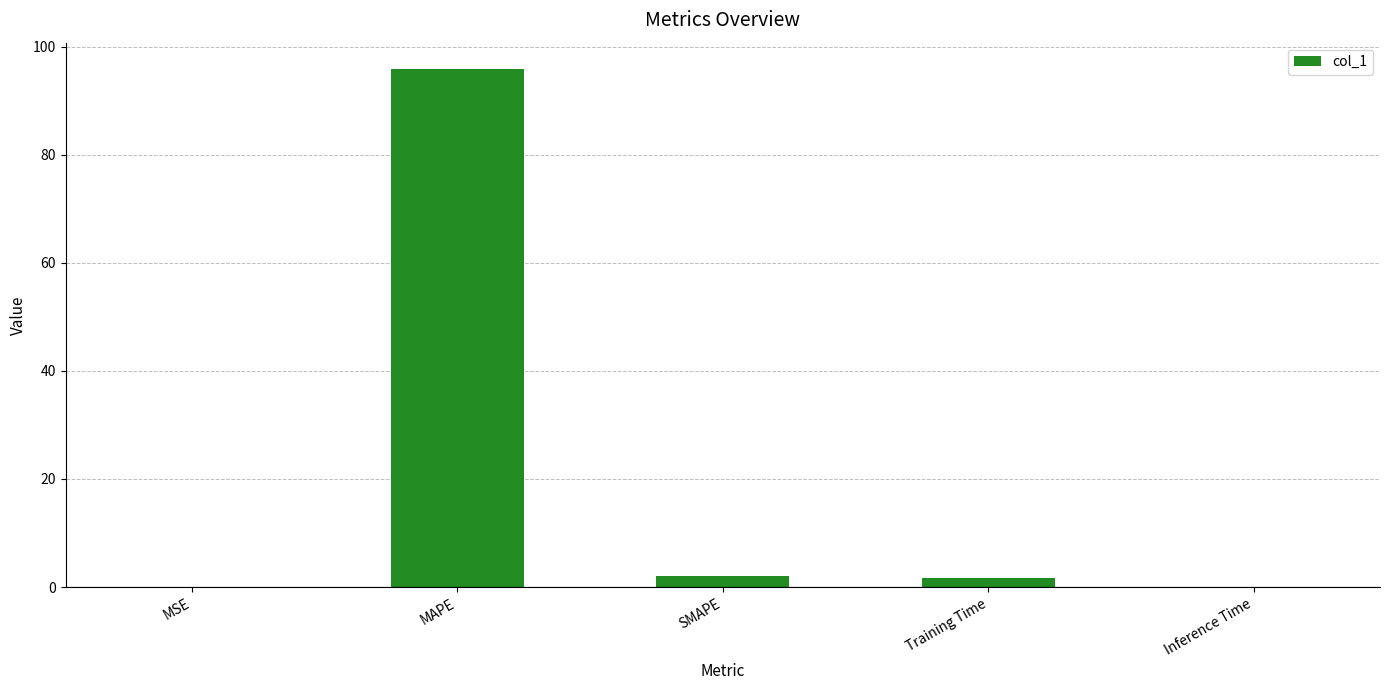

What is the approximate value at MAPE?

95.9